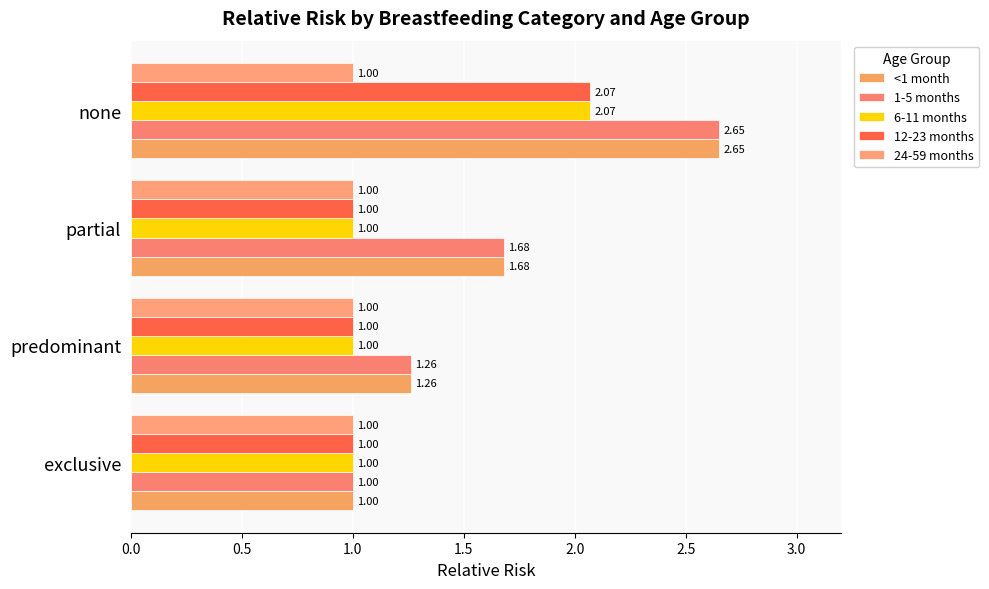

What are all the series names shown in the legend?

<1 month, 1-5 months, 6-11 months, 12-23 months, 24-59 months